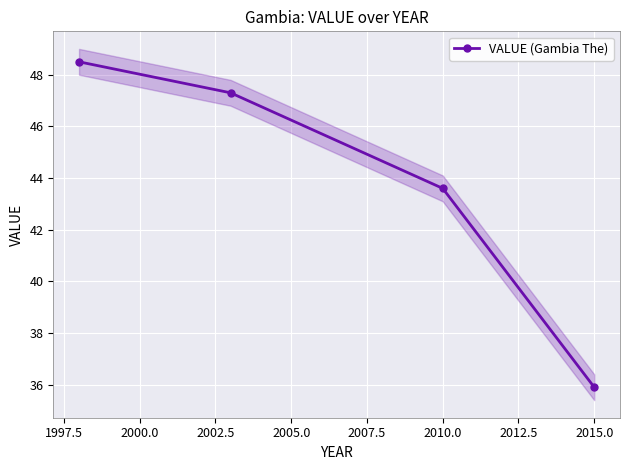

True or false: VALUE (Gambia The) has more than 0 points higher than both neighbors.

False